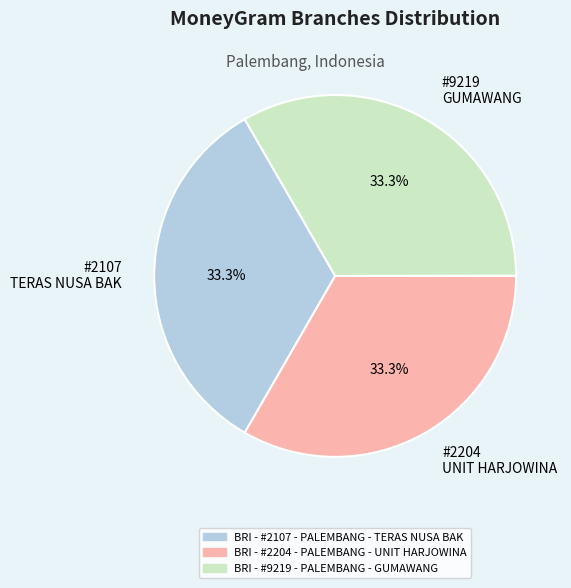

How many segments does this pie chart have?

3